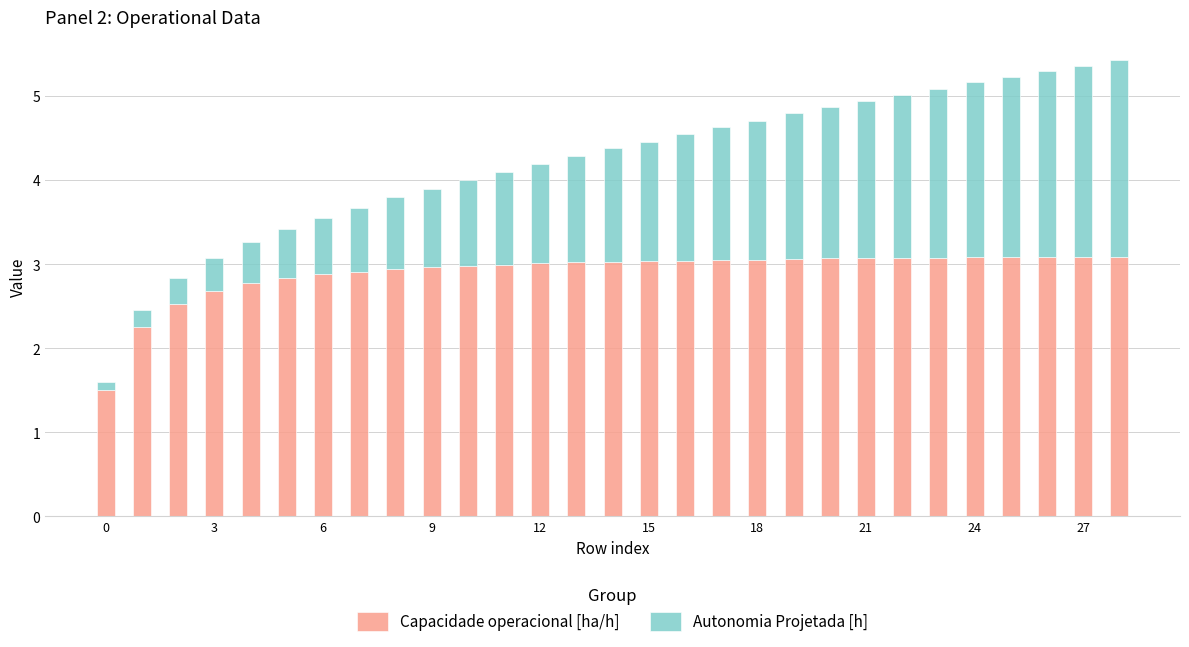

What is the difference between the second highest and minimum values in the Capacidade operacional [ha/h] series?

1.6